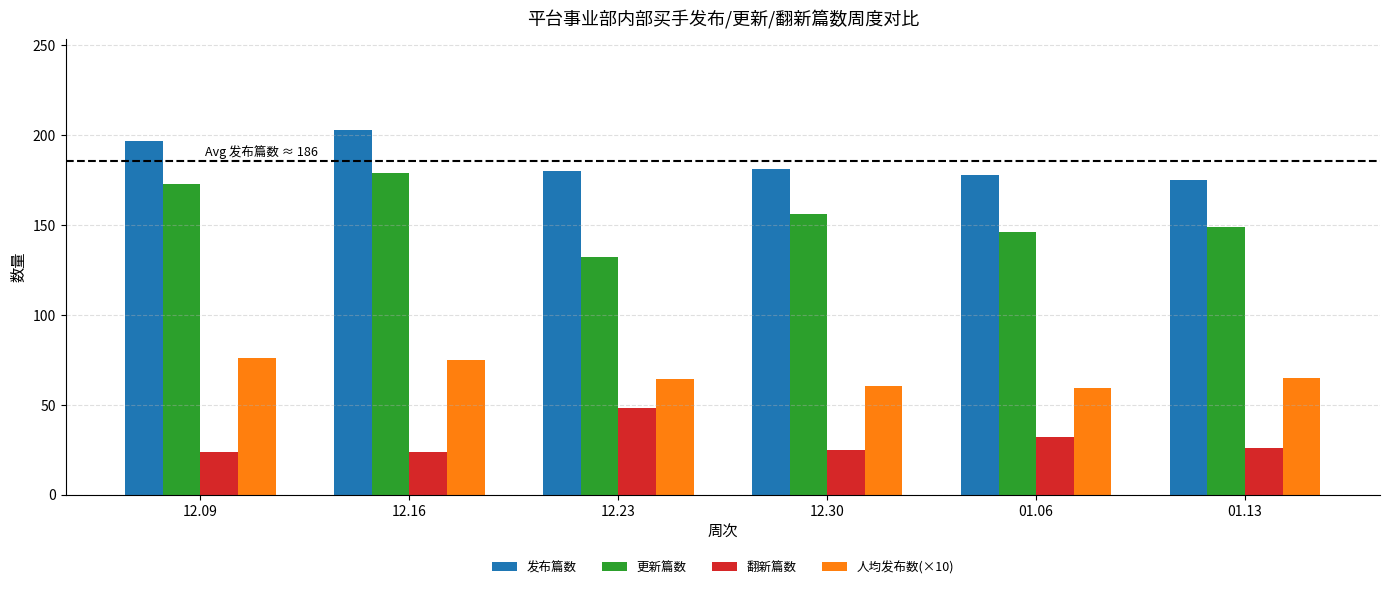

What is the label of the 4th bar from the left?

12.30